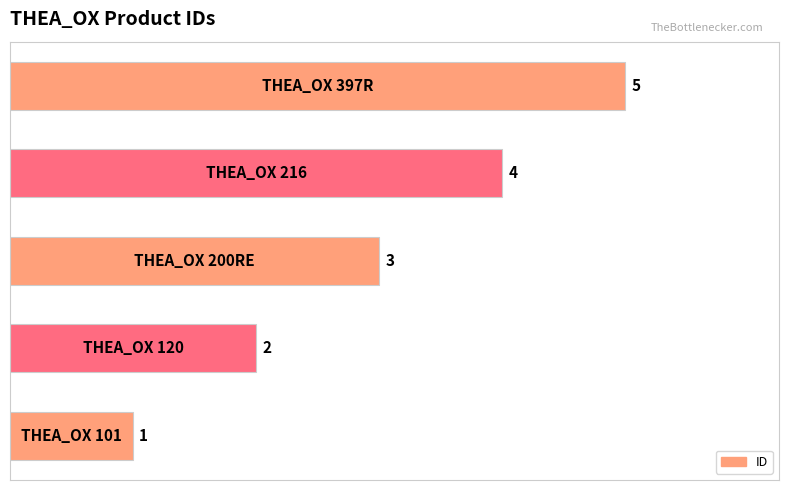

What is the greatest value displayed?

5